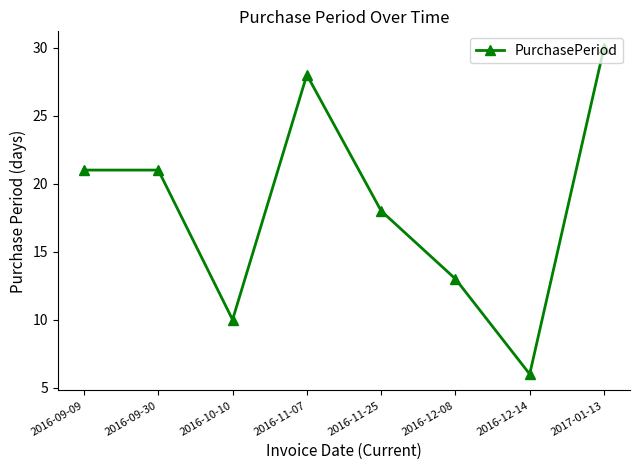

How many points are lower than both their immediate neighbors (excluding endpoints)?

2